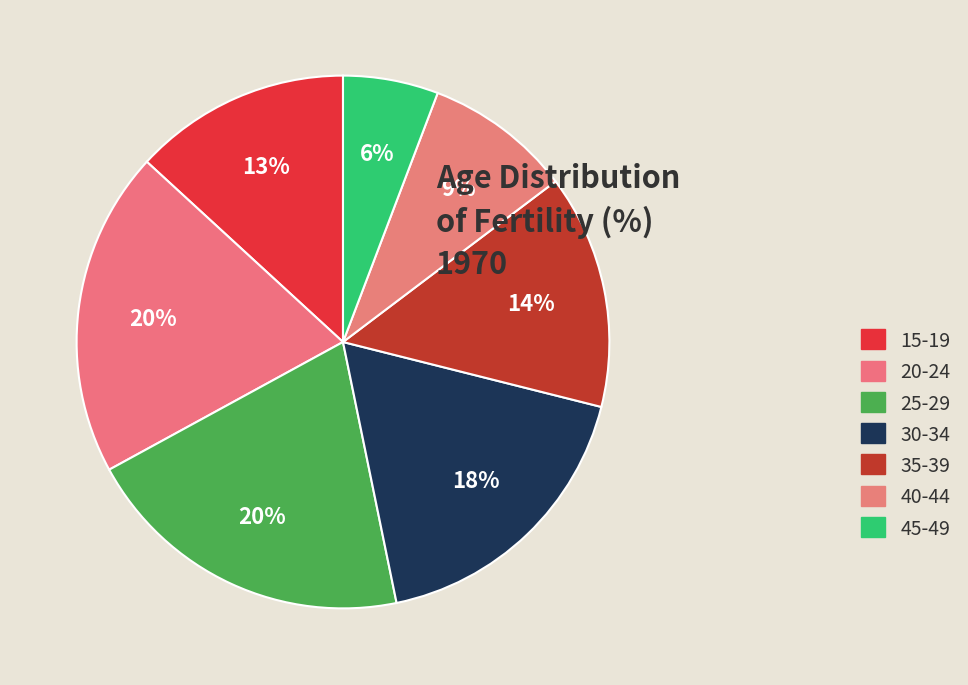

True or false: 45-49 accounts for 1% of the total.

False